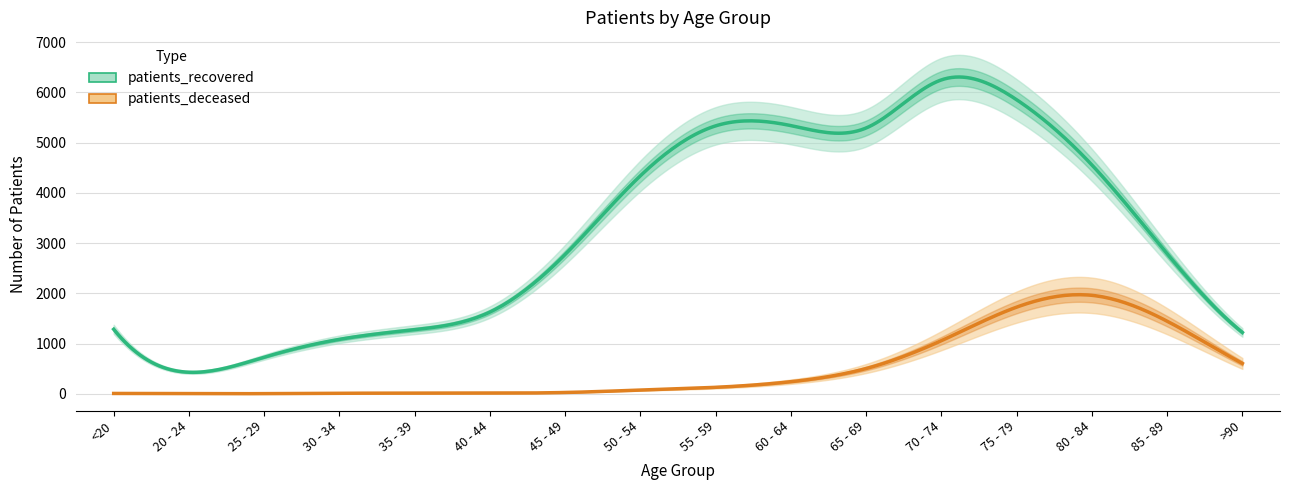

How many data points does each series have?

16